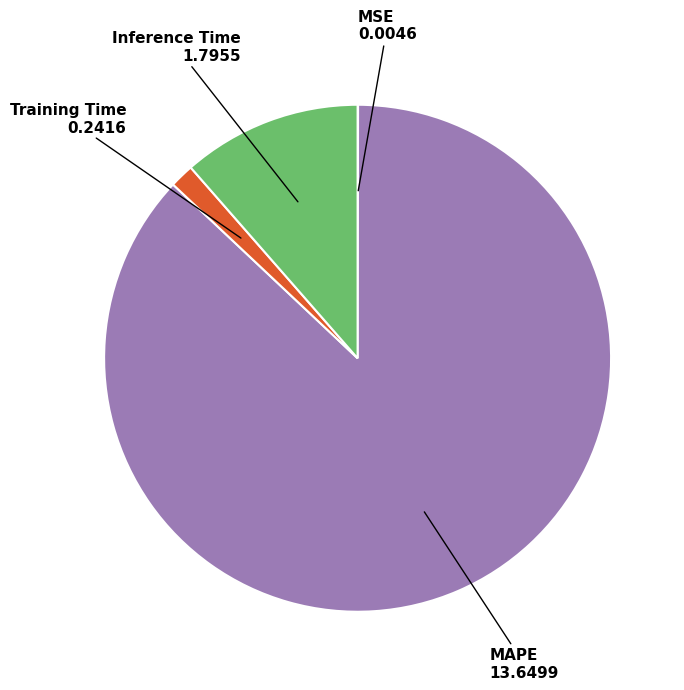

Is there any slice that represents more than half of the pie?

Yes